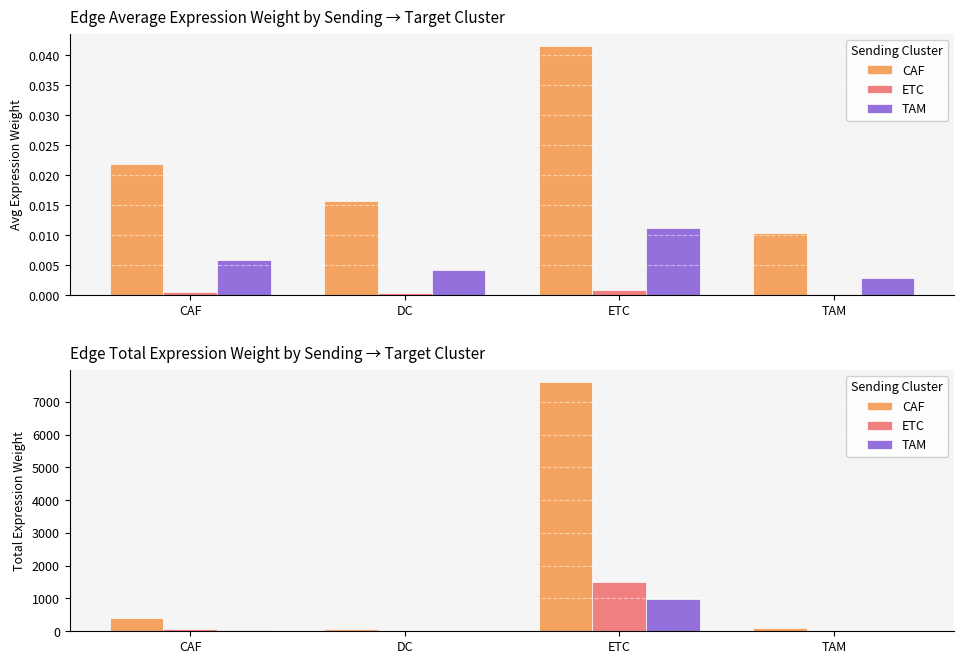

The value of TAM at TAM is 11.9. True or false?

True